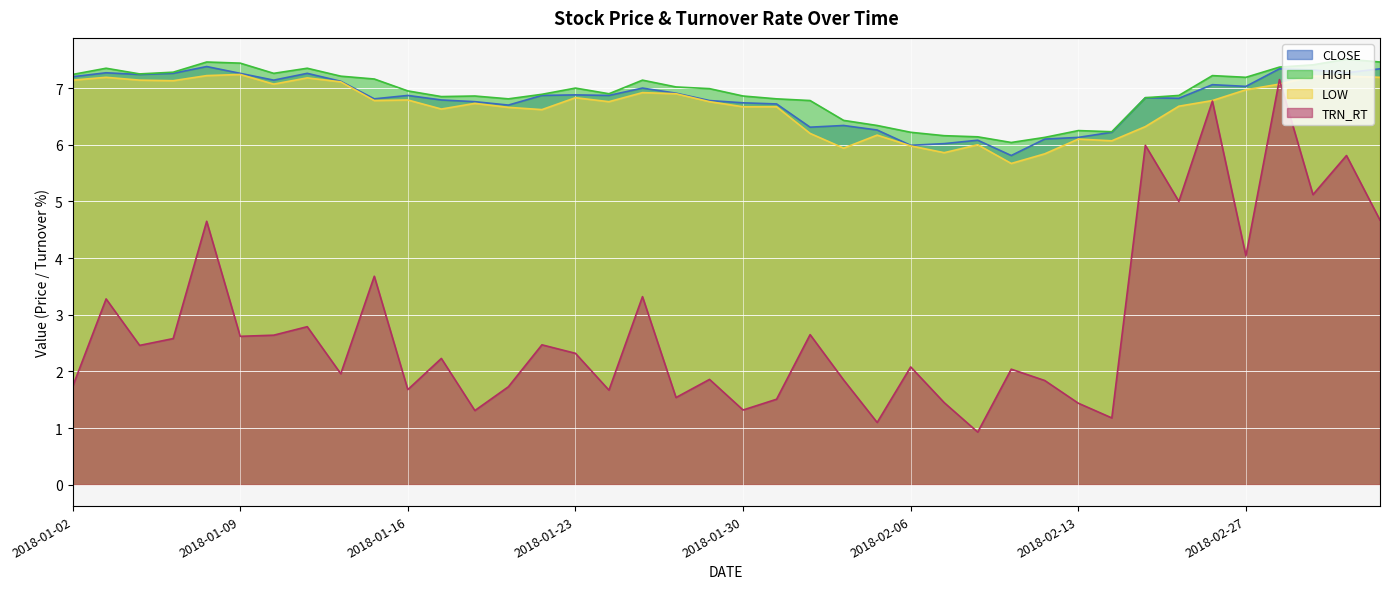

True or false: TRN_RT and HIGH intersect in this chart.

False